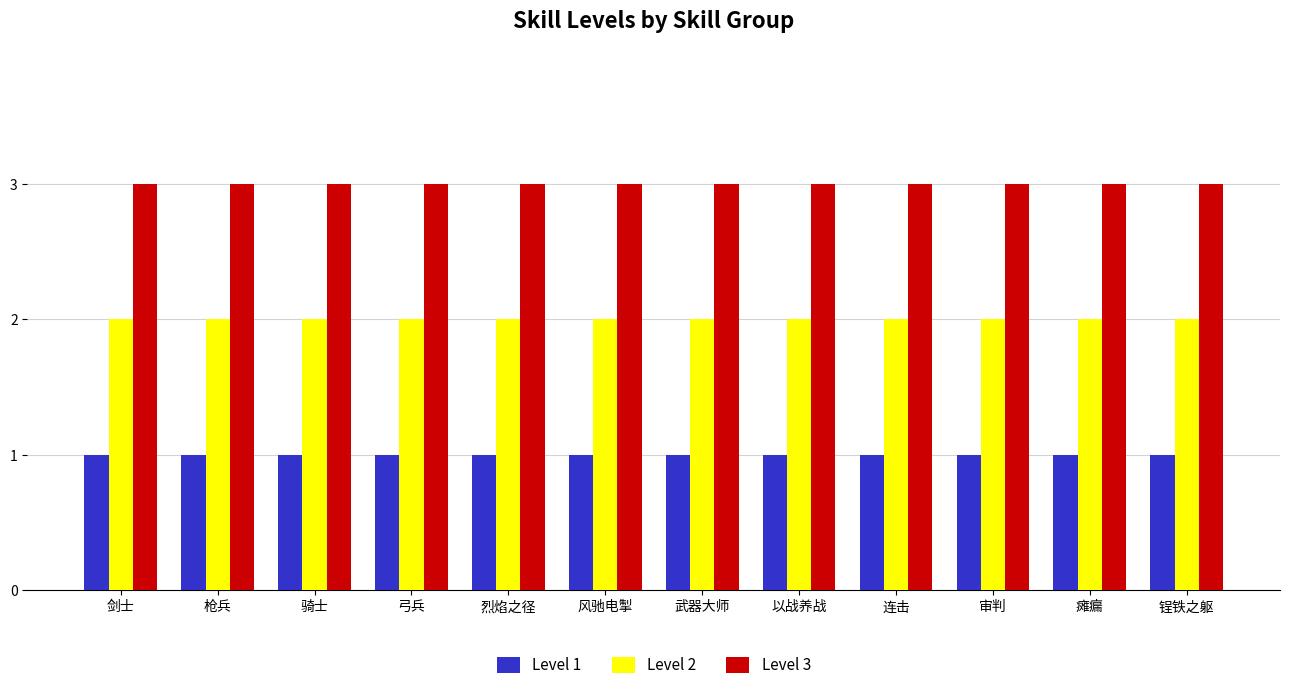

What is the total value across all series at 烈焰之径?

6